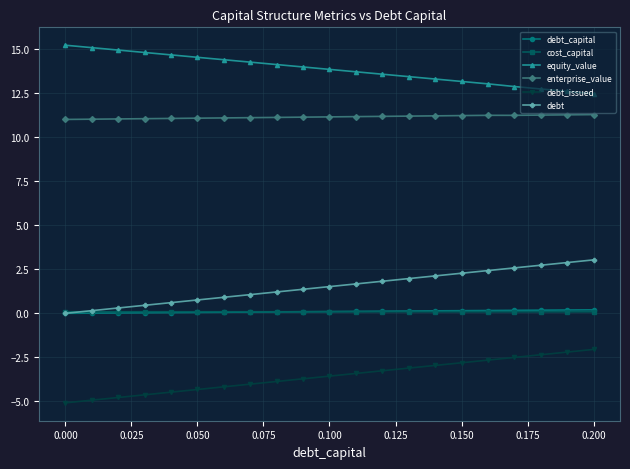

How many lines are shown in the chart?

6